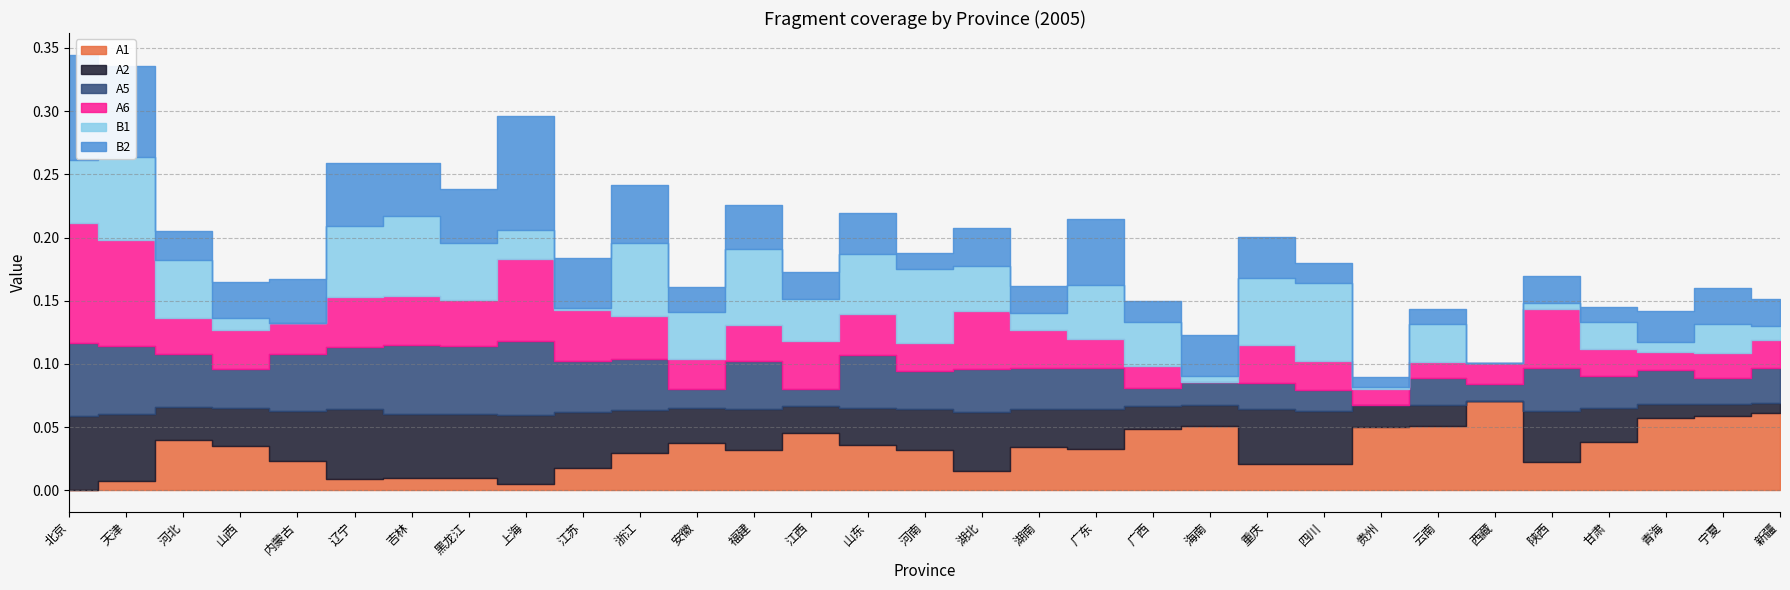

At which category is the sum across all series the highest?

北京